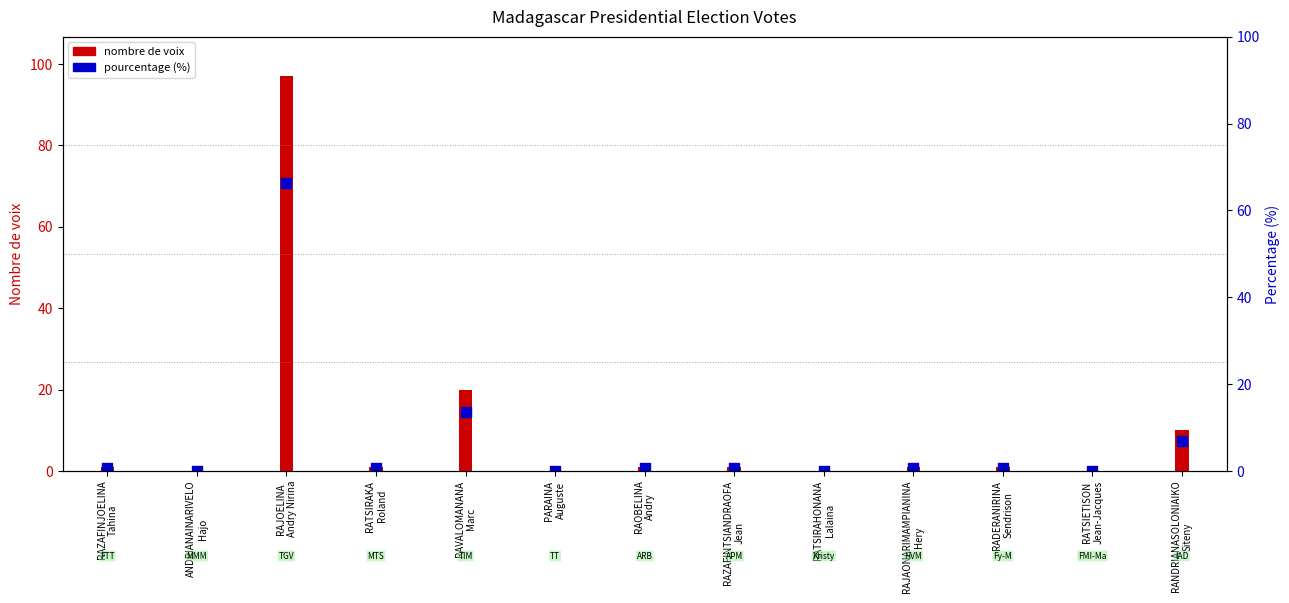

Is the value of pourcentage (%) at RANDRIANASOLONIAIKO
Siteny greater than the value of nombre de voix at RAZAFINJOELINA
Tahina?

Yes